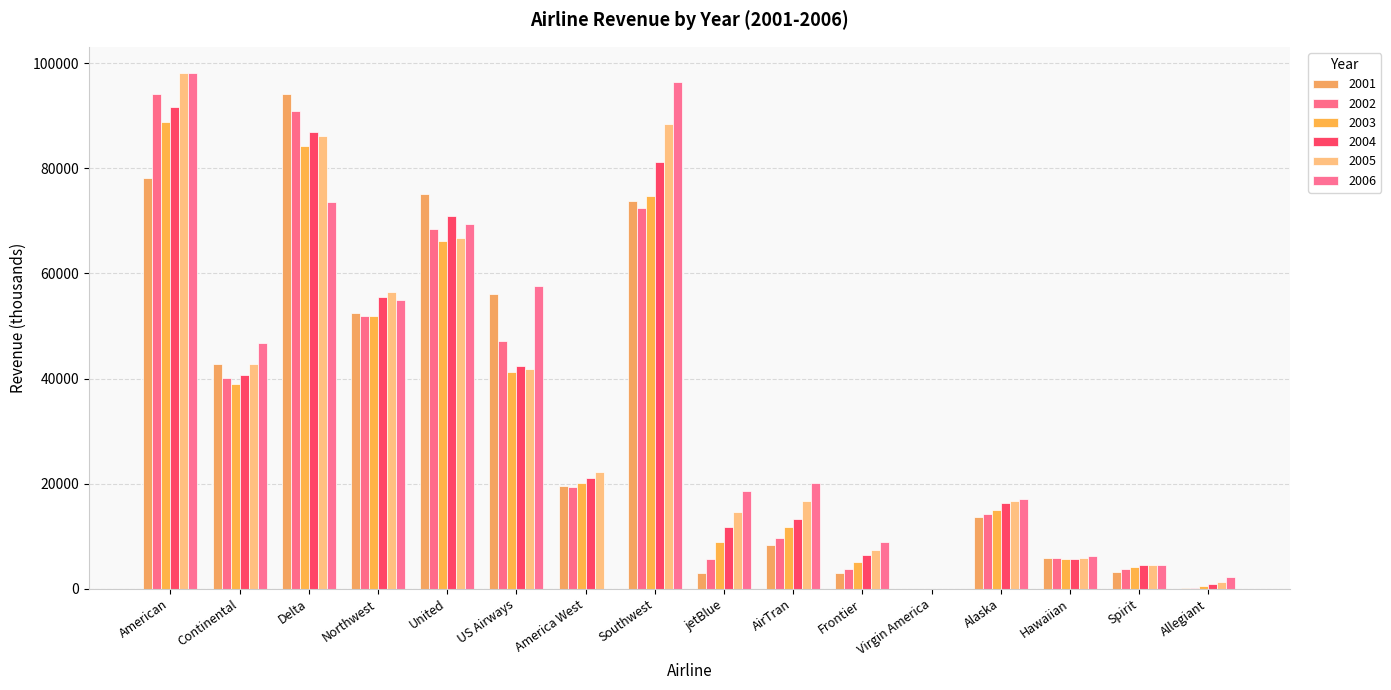

What is the difference between the 2005 values at Alaska and America West?

5370.9